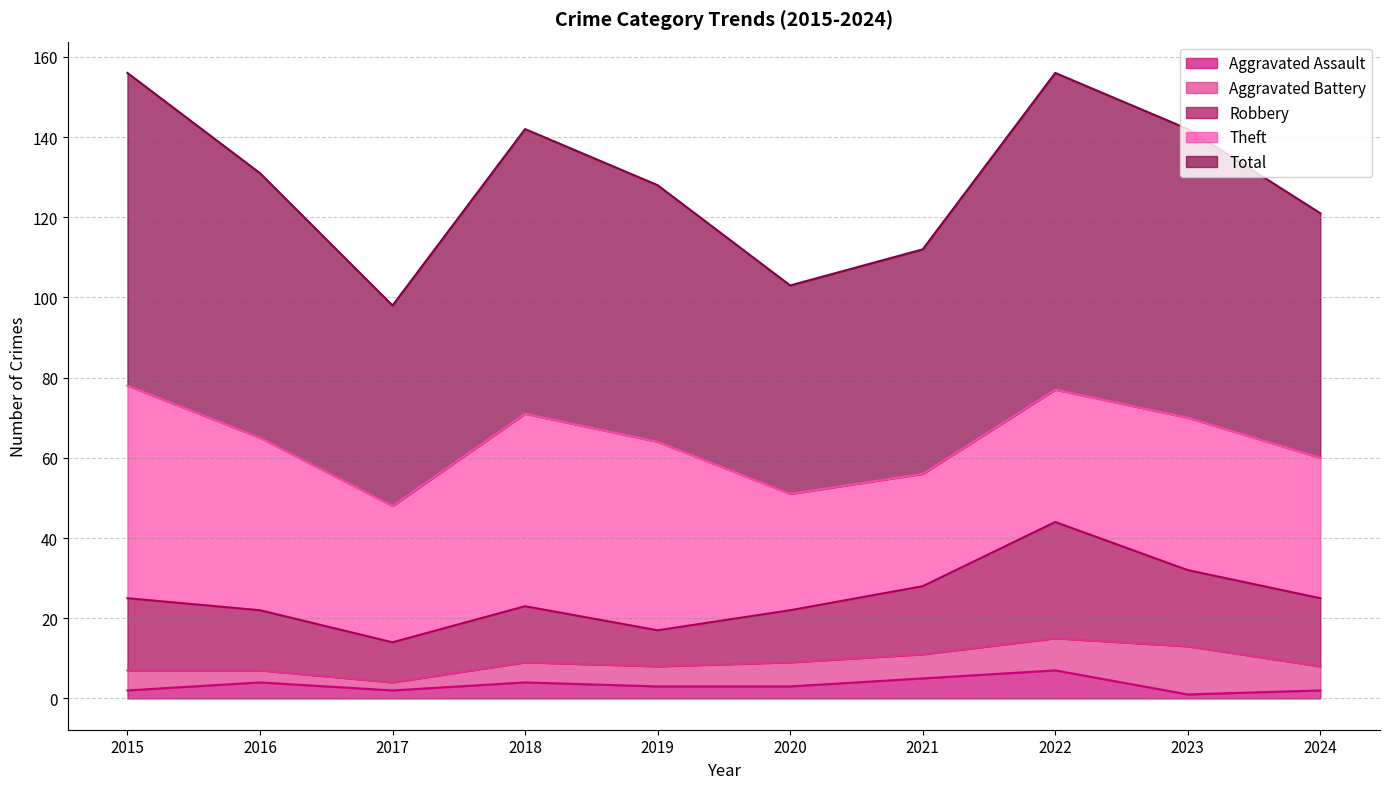

Which category has the highest value in the Total series?

2022